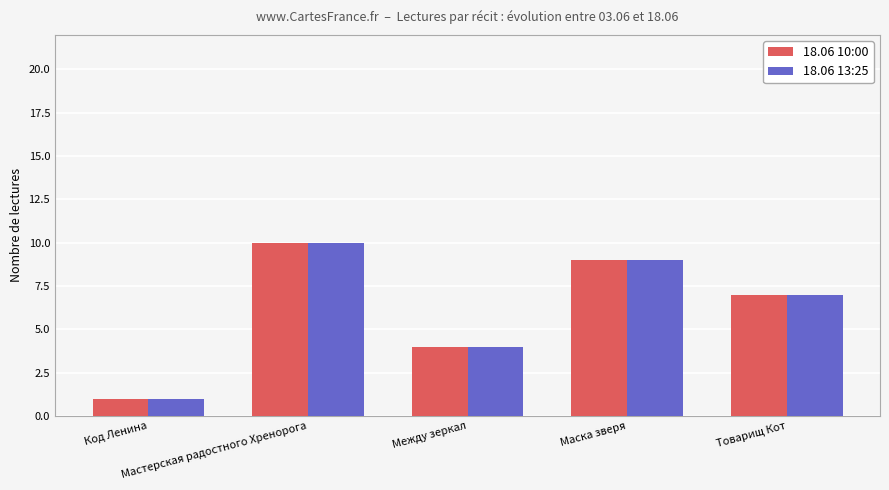

Count the 18.06 10:00 values in the range 4 to 9.

3